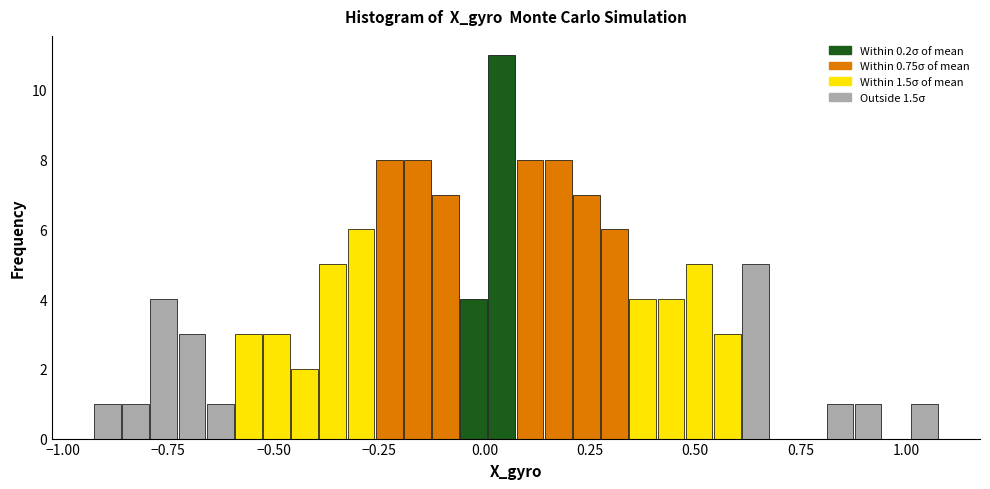

Around what value on the x-axis is the tallest bar? Give the approximate position of its centre, as read against the axis.

0.05